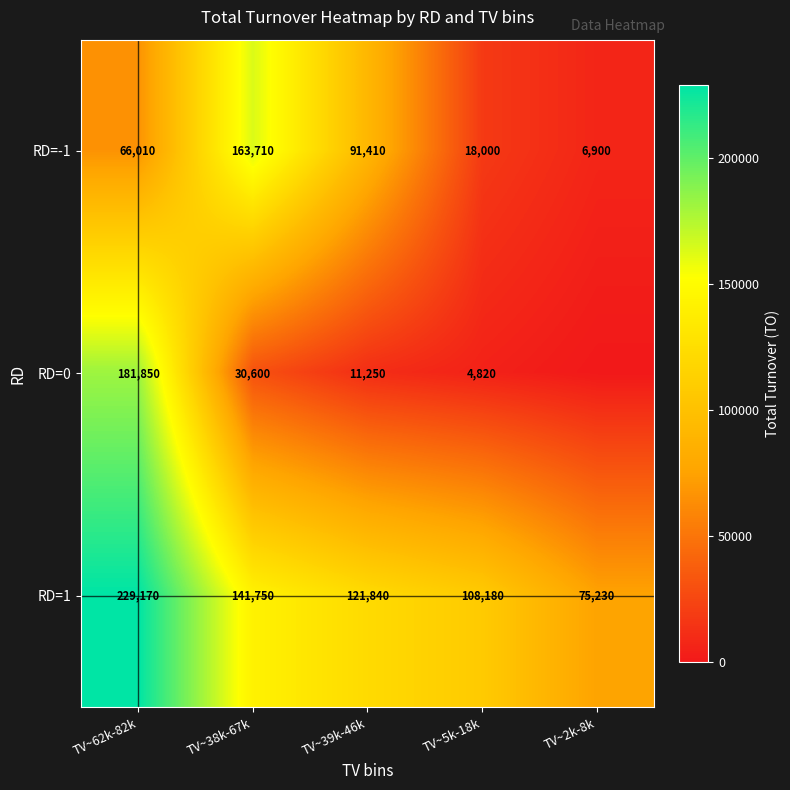

What is the approximate value of RD=1 at TV~2k-8k?

75230